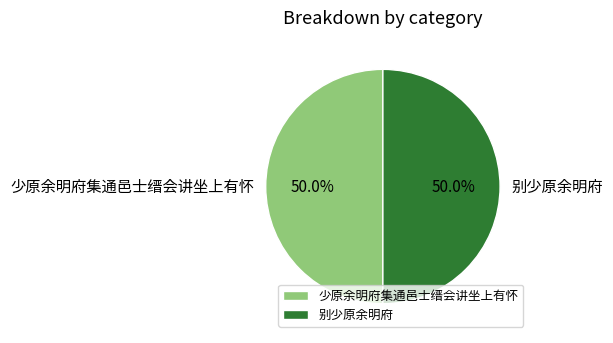

Approximately how many times larger is the value at 别少原余明府 compared to 少原余明府集通邑士缙会讲坐上有怀?

1.0